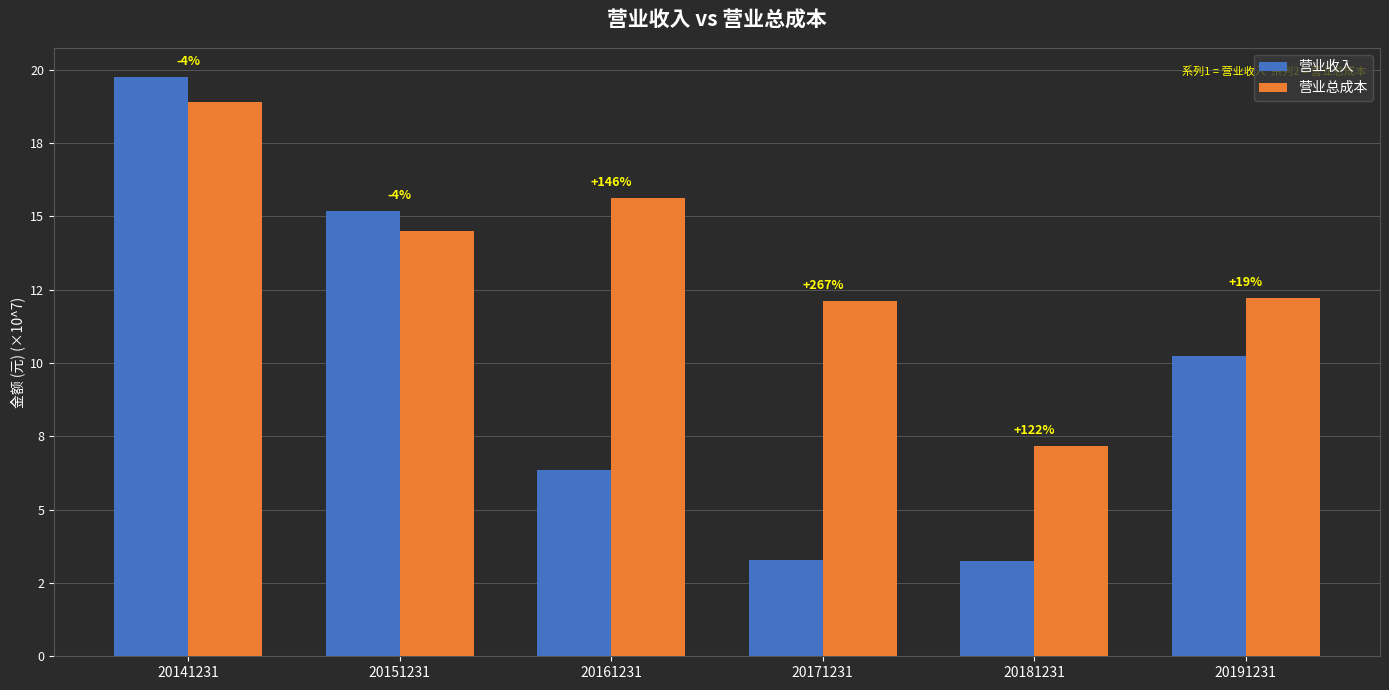

Reading left to right, list all the values displayed in this chart.

营业收入: 19.8	15.2	6.4	3.3	3.2	10.2
营业总成本: 18.9	14.5	15.6	12.1	7.2	12.2